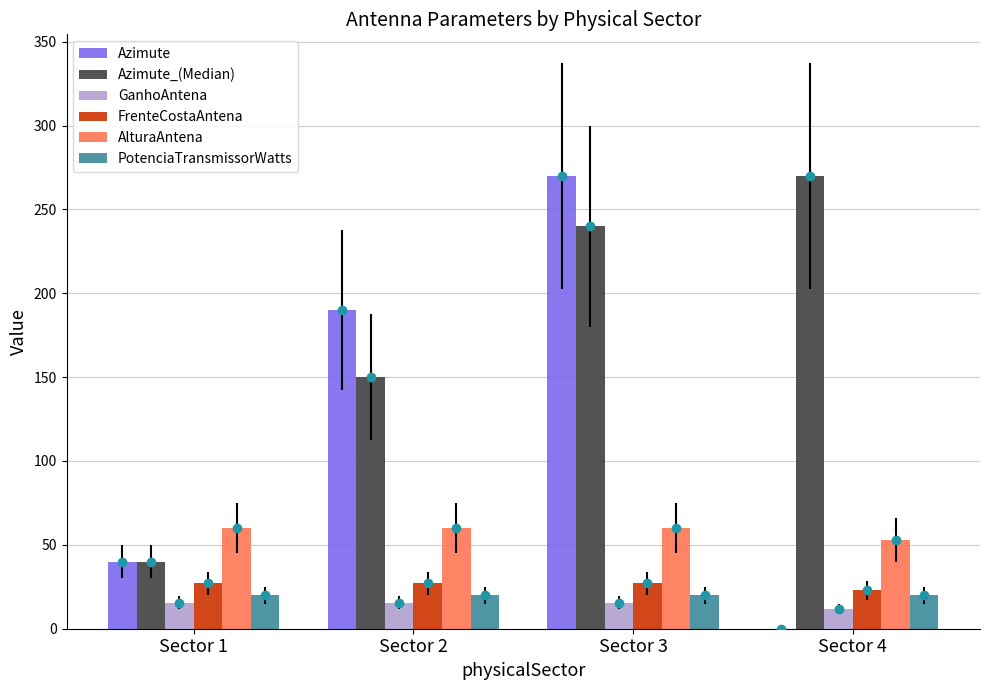

What is the sum of the Azimute_(Median) values at Sector 4 and Sector 3?

510.0